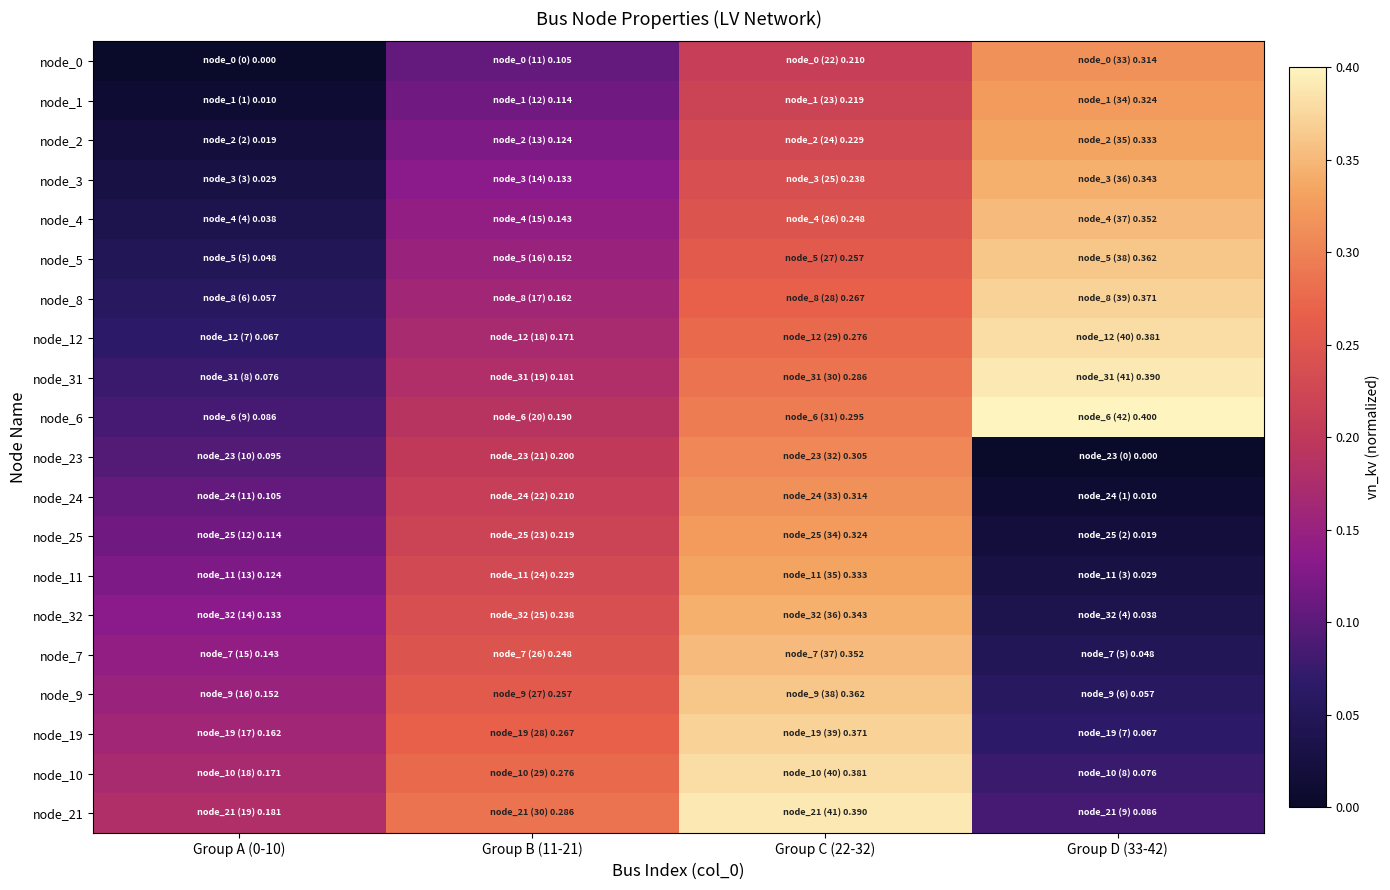

Reading left to right, extract all data points from this chart.

node_0: Group A (0-10)=0.0	Group B (11-21)=0.1	Group C (22-32)=0.2	Group D (33-42)=0.3
node_1: Group A (0-10)=0.0	Group B (11-21)=0.1	Group C (22-32)=0.2	Group D (33-42)=0.3
node_2: Group A (0-10)=0.0	Group B (11-21)=0.1	Group C (22-32)=0.2	Group D (33-42)=0.3
node_3: Group A (0-10)=0.0	Group B (11-21)=0.1	Group C (22-32)=0.2	Group D (33-42)=0.3
node_4: Group A (0-10)=0.0	Group B (11-21)=0.1	Group C (22-32)=0.2	Group D (33-42)=0.4
node_5: Group A (0-10)=0.0	Group B (11-21)=0.2	Group C (22-32)=0.3	Group D (33-42)=0.4
node_8: Group A (0-10)=0.1	Group B (11-21)=0.2	Group C (22-32)=0.3	Group D (33-42)=0.4
node_12: Group A (0-10)=0.1	Group B (11-21)=0.2	Group C (22-32)=0.3	Group D (33-42)=0.4
node_31: Group A (0-10)=0.1	Group B (11-21)=0.2	Group C (22-32)=0.3	Group D (33-42)=0.4
node_6: Group A (0-10)=0.1	Group B (11-21)=0.2	Group C (22-32)=0.3	Group D (33-42)=0.4
node_23: Group A (0-10)=0.1	Group B (11-21)=0.2	Group C (22-32)=0.3	Group D (33-42)=0.0
node_24: Group A (0-10)=0.1	Group B (11-21)=0.2	Group C (22-32)=0.3	Group D (33-42)=0.0
node_25: Group A (0-10)=0.1	Group B (11-21)=0.2	Group C (22-32)=0.3	Group D (33-42)=0.0
node_11: Group A (0-10)=0.1	Group B (11-21)=0.2	Group C (22-32)=0.3	Group D (33-42)=0.0
node_32: Group A (0-10)=0.1	Group B (11-21)=0.2	Group C (22-32)=0.3	Group D (33-42)=0.0
node_7: Group A (0-10)=0.1	Group B (11-21)=0.2	Group C (22-32)=0.4	Group D (33-42)=0.0
node_9: Group A (0-10)=0.2	Group B (11-21)=0.3	Group C (22-32)=0.4	Group D (33-42)=0.1
node_19: Group A (0-10)=0.2	Group B (11-21)=0.3	Group C (22-32)=0.4	Group D (33-42)=0.1
node_10: Group A (0-10)=0.2	Group B (11-21)=0.3	Group C (22-32)=0.4	Group D (33-42)=0.1
node_21: Group A (0-10)=0.2	Group B (11-21)=0.3	Group C (22-32)=0.4	Group D (33-42)=0.1